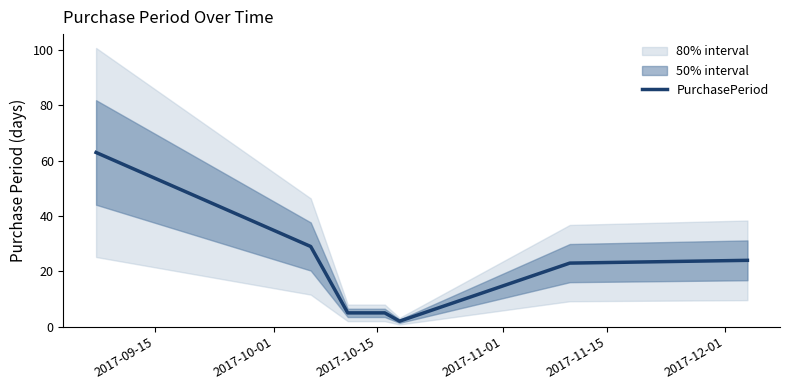

What is the label of the 3rd point from the left?

2017-10-15